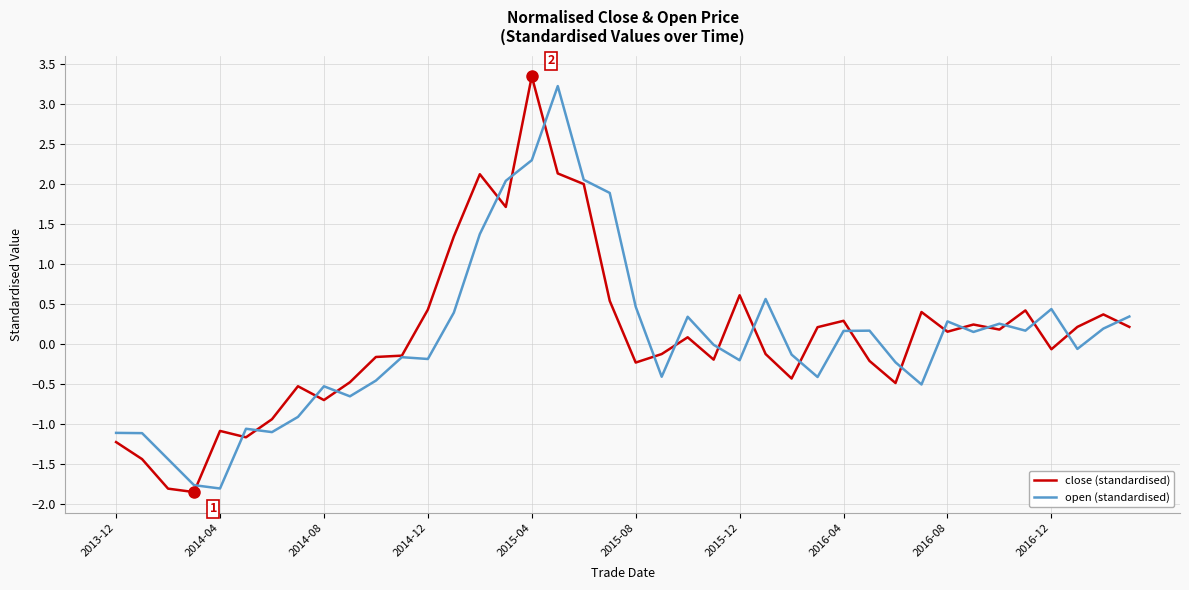

What is the smallest value displayed?

-1.9